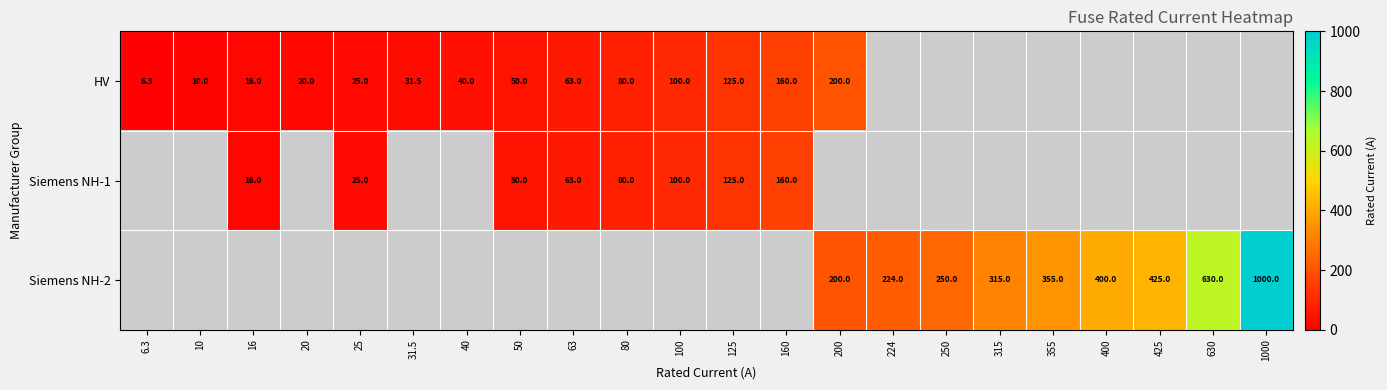

Which category has the lowest value across all series?

6.3